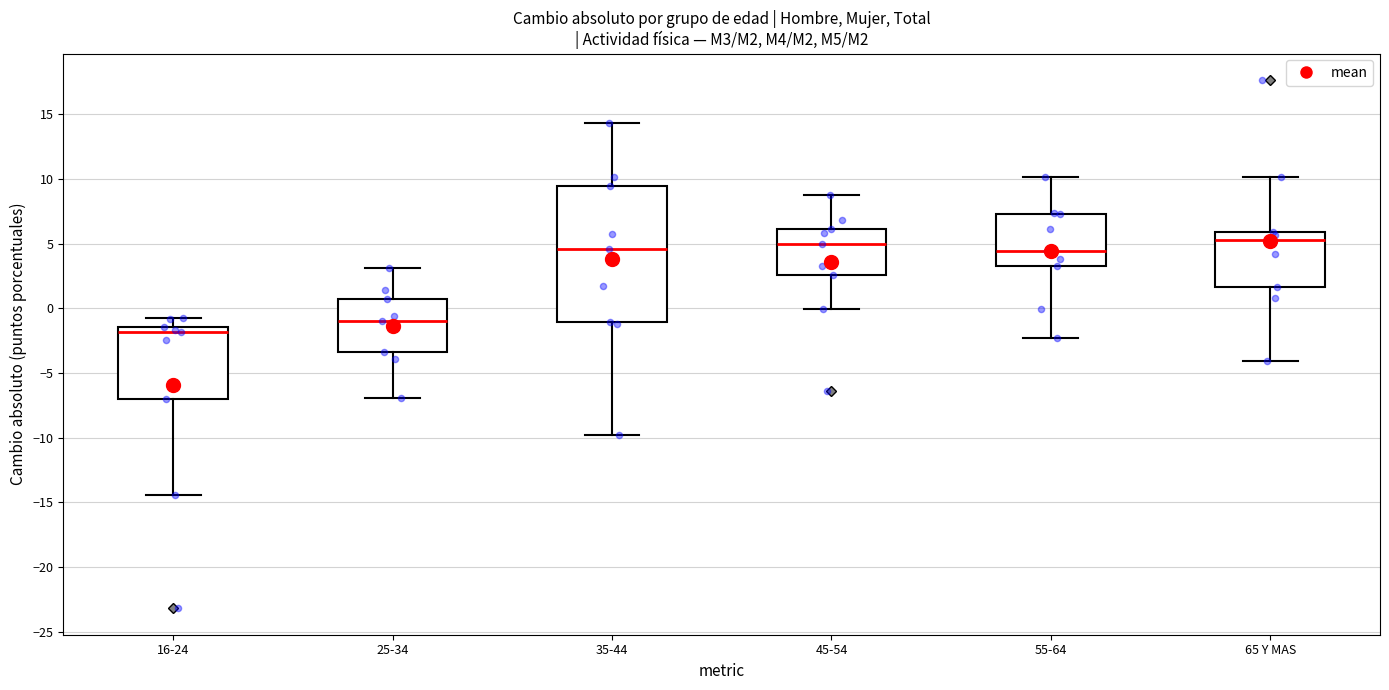

Where does the lower whisker of the box for 16-24 end on the y-axis? The values are not printed on the chart, so give them approximately, as read against the axis.

-14.5